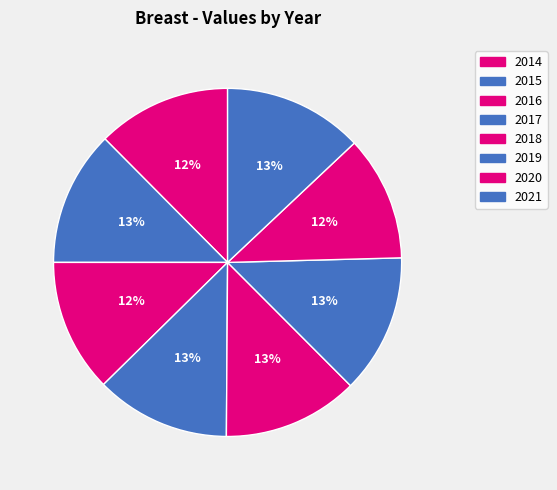

Which slice is the largest?

2021